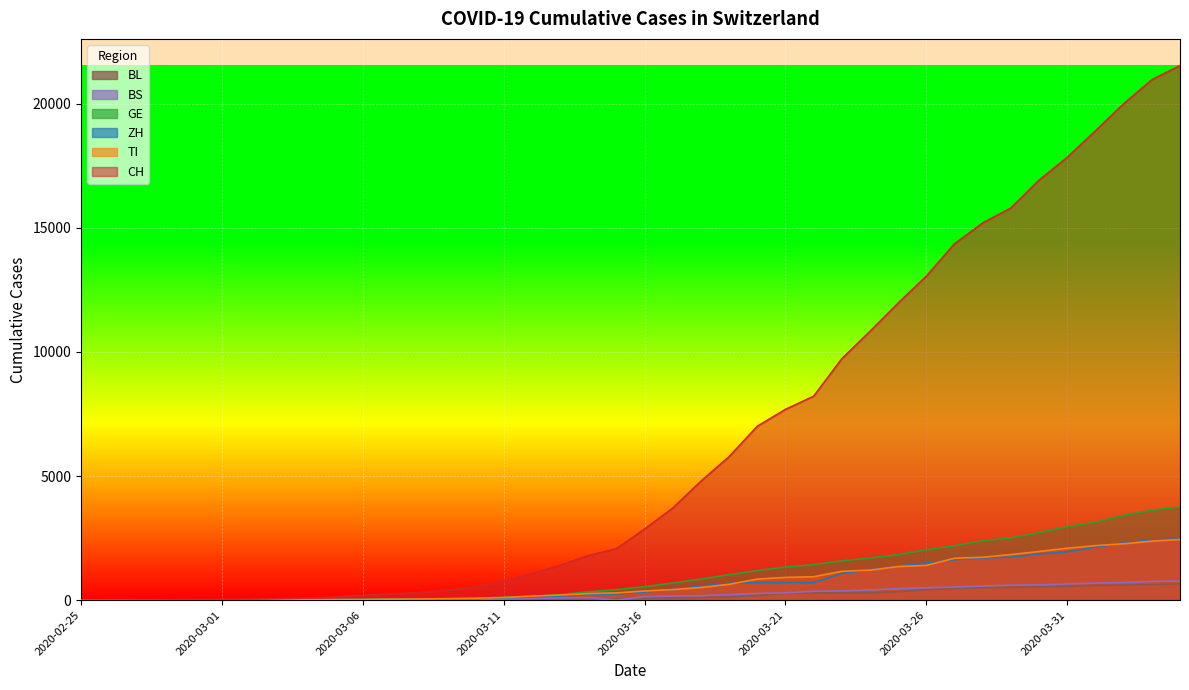

Rank the categories by CH value from highest to lowest.

2020-04-04, 2020-04-03, 2020-04-02, 2020-04-01, 2020-03-31, 2020-03-30, 2020-03-29, 2020-03-28, 2020-03-27, 2020-03-26, 2020-03-25, 2020-03-24, 2020-03-23, 2020-03-22, 2020-03-21, 2020-03-20, 2020-03-19, 2020-03-18, 2020-03-17, 2020-03-16, 2020-03-15, 2020-03-14, 2020-03-13, 2020-03-12, 2020-03-11, 2020-03-10, 2020-03-09, 2020-03-08, 2020-03-07, 2020-03-06, 2020-03-05, 2020-03-04, 2020-03-03, 2020-03-02, 2020-03-01, 2020-02-29, 2020-02-28, 2020-02-27, 2020-02-26, 2020-02-25